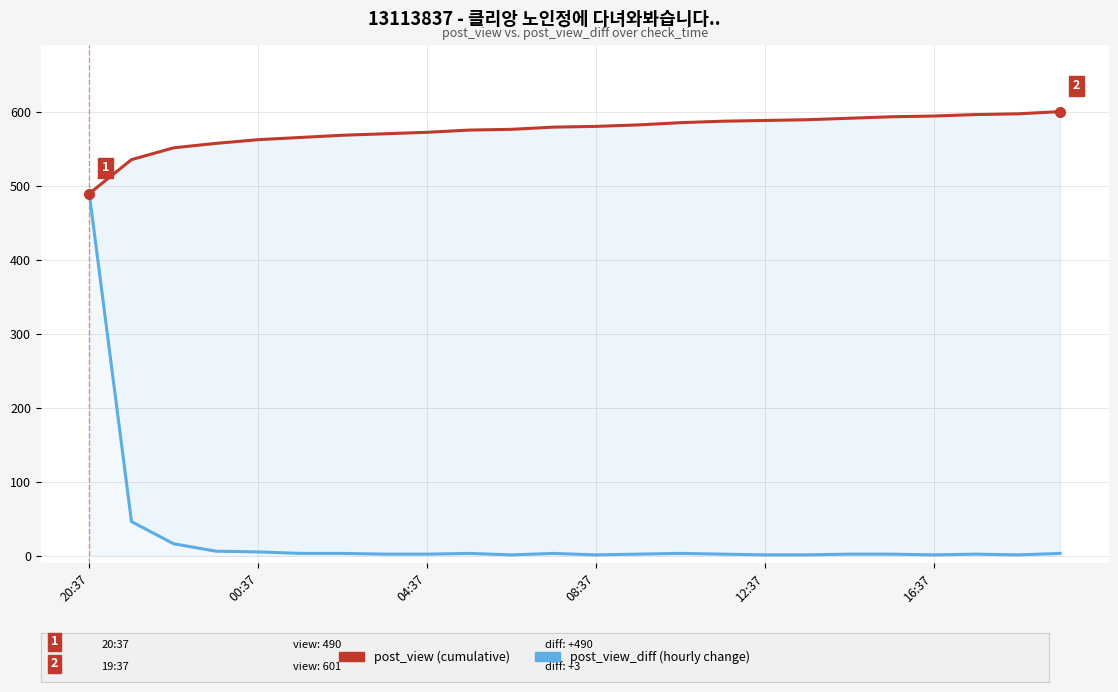

Which category has the lowest value in the post_view series?

20:37